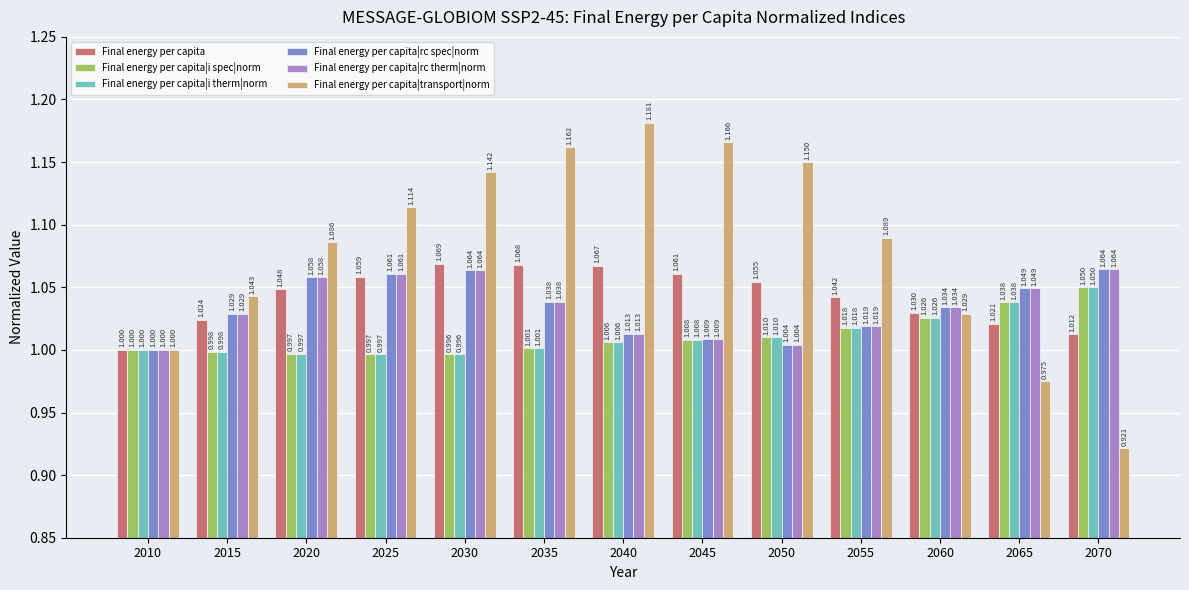

What are all the series names shown in the legend?

Final energy per capita, Final energy per capita|i spec|norm, Final energy per capita|i therm|norm, Final energy per capita|rc spec|norm, Final energy per capita|rc therm|norm, Final energy per capita|transport|norm